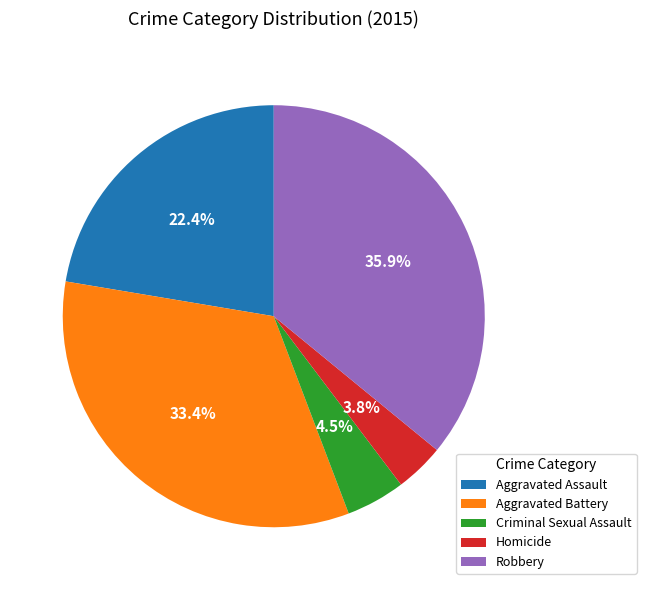

What is the smallest slice in the pie chart?

Homicide